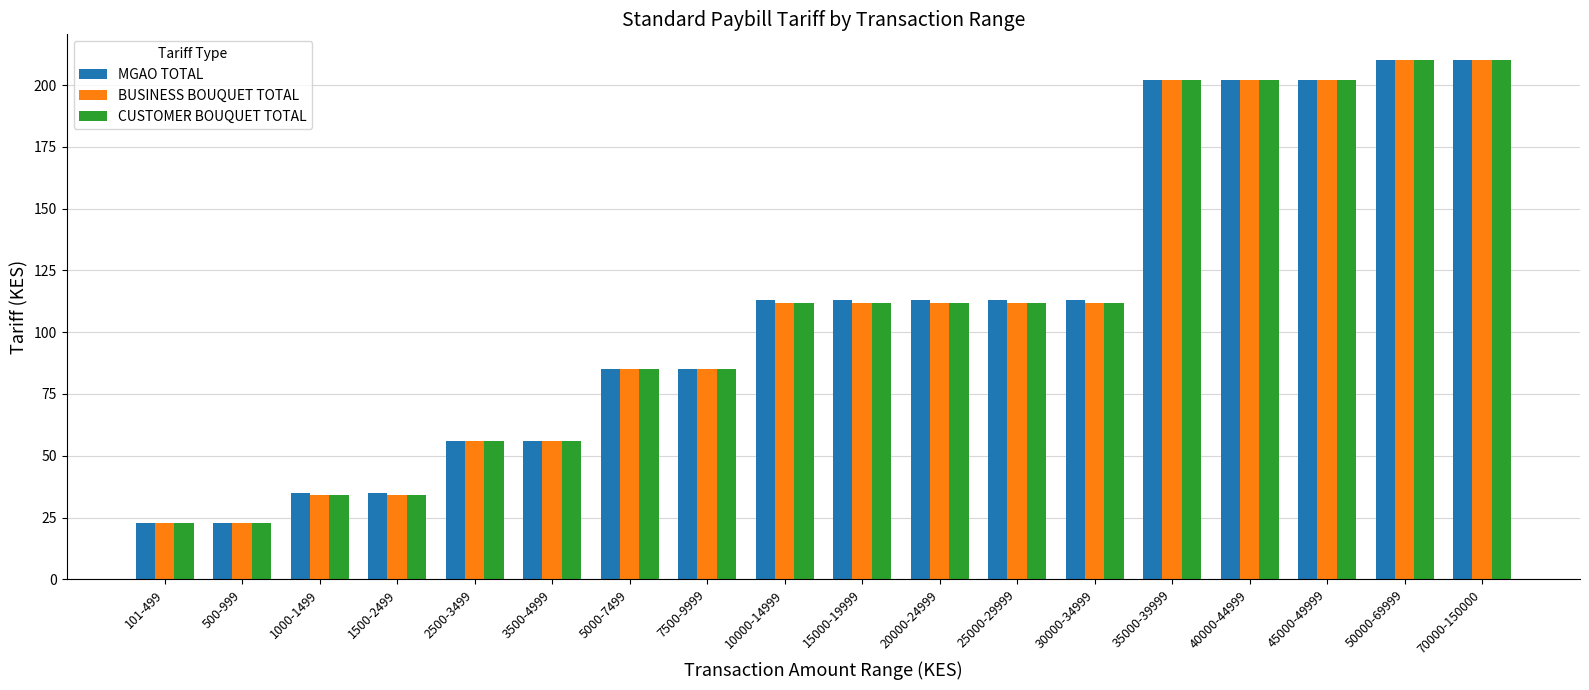

What is the difference between the second highest and second lowest values in the BUSINESS BOUQUET TOTAL series?

187